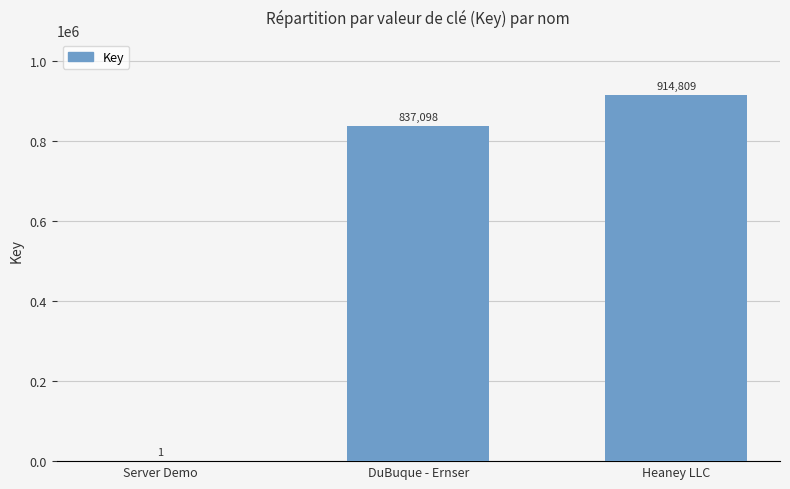

The chart shows a value of 914809 at Heaney LLC. True or false?

True